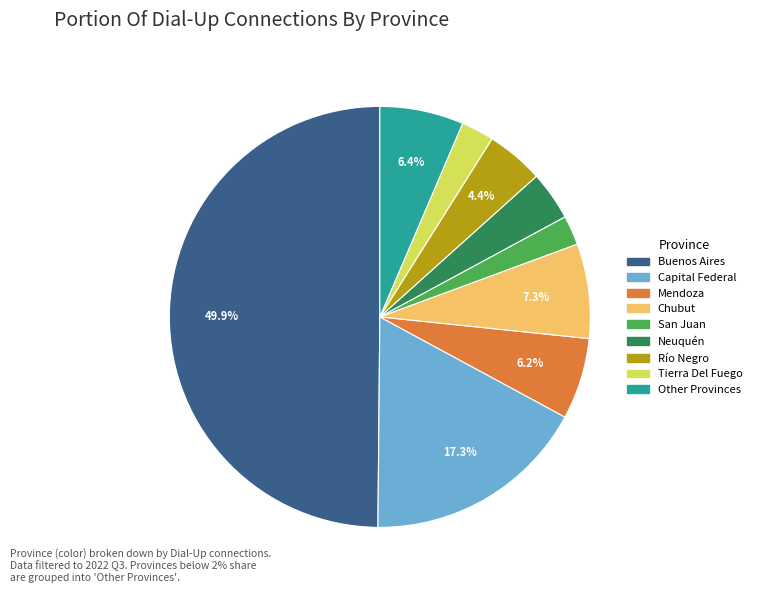

Do San Juan and Chubut together represent more than half of the pie?

No